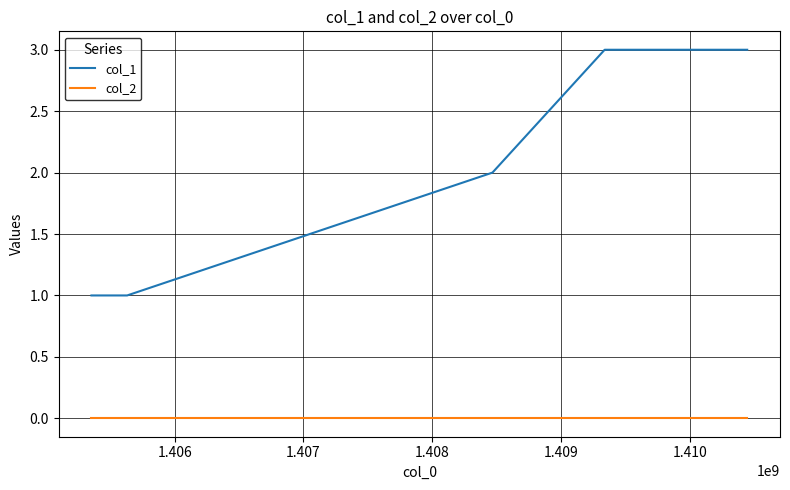

Which series has the widest spread of values?

col_1